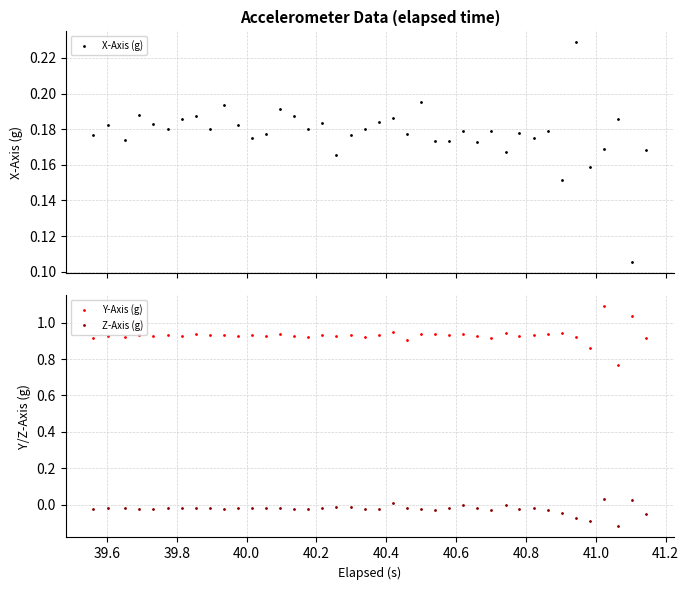

How many interior local valleys does the X-Axis (g) series have?

13